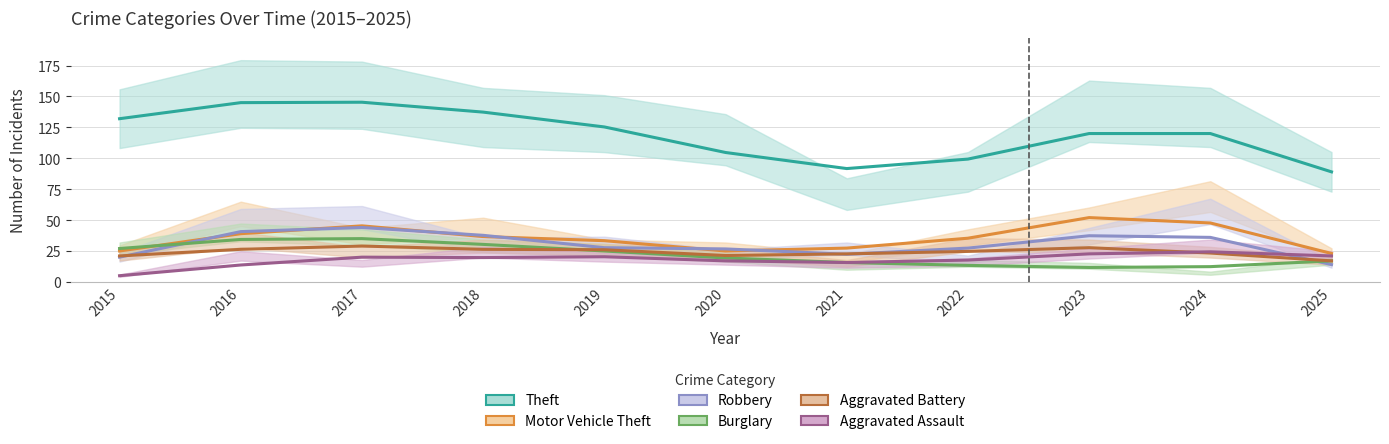

Is it true that Aggravated Battery equals 38.6 at 2016?

False